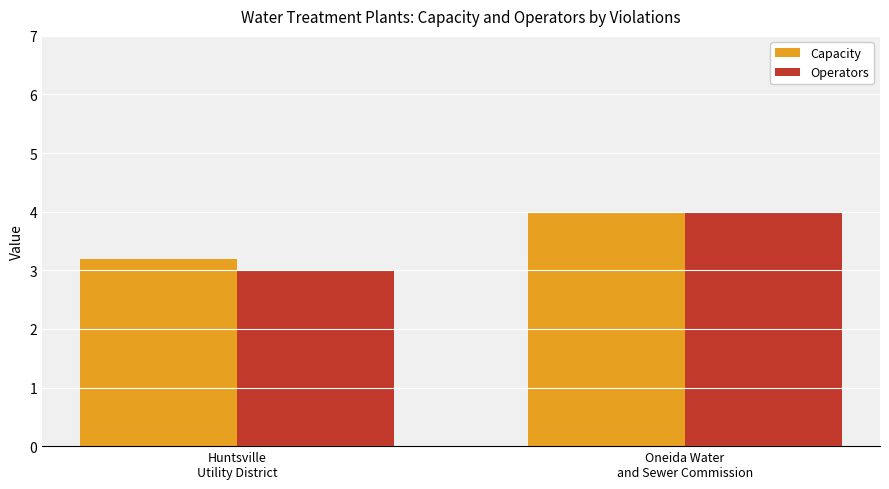

What is the label of the 2nd bar from the right?

Huntsville
Utility District